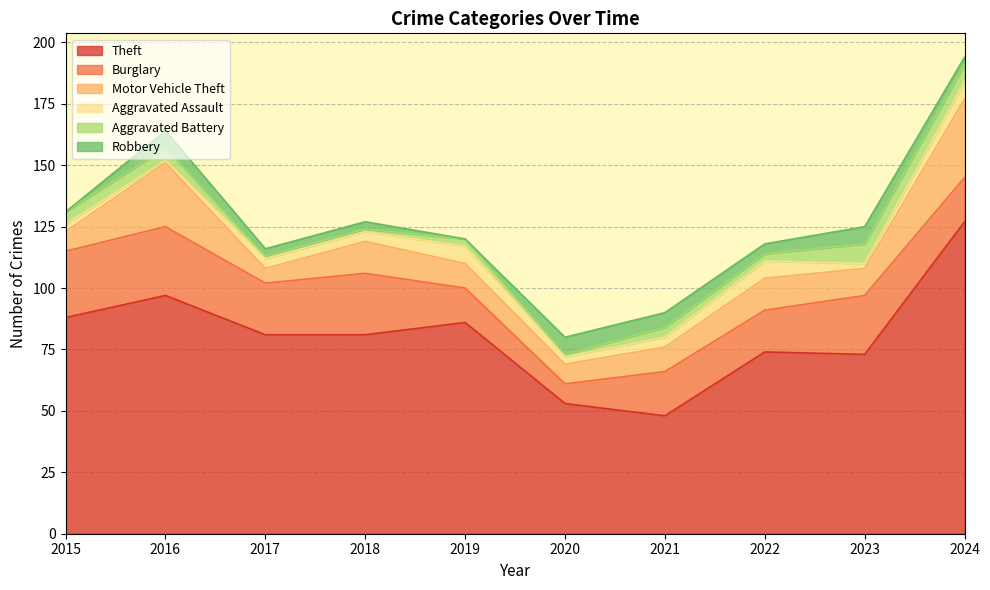

How many times do Aggravated Battery and Aggravated Assault cross each other?

2